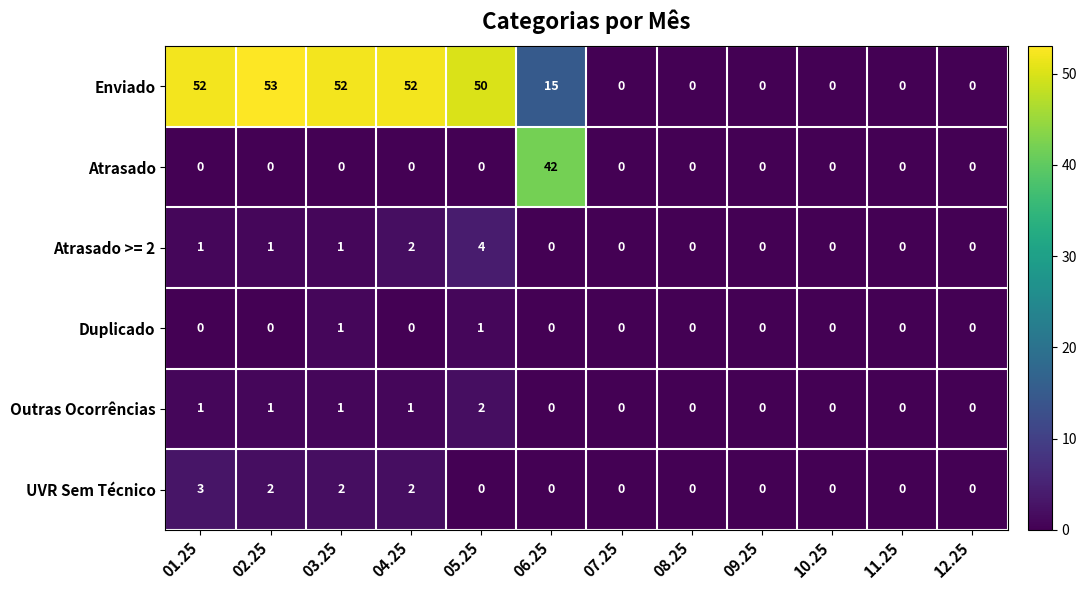

The Atrasado series shows 25 at 04.25. True or false?

False